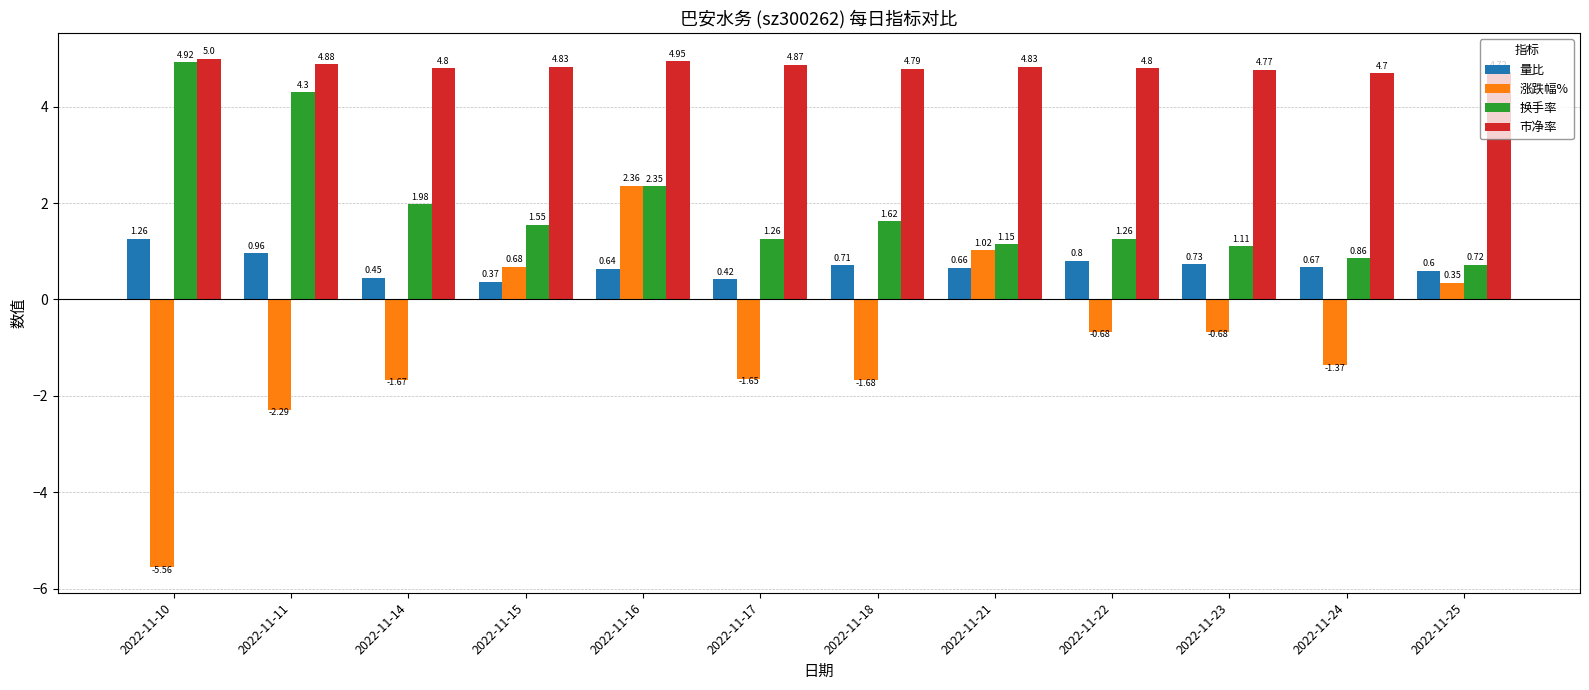

What is the difference between the 换手率 values at 2022-11-10 and 2022-11-14?

2.9